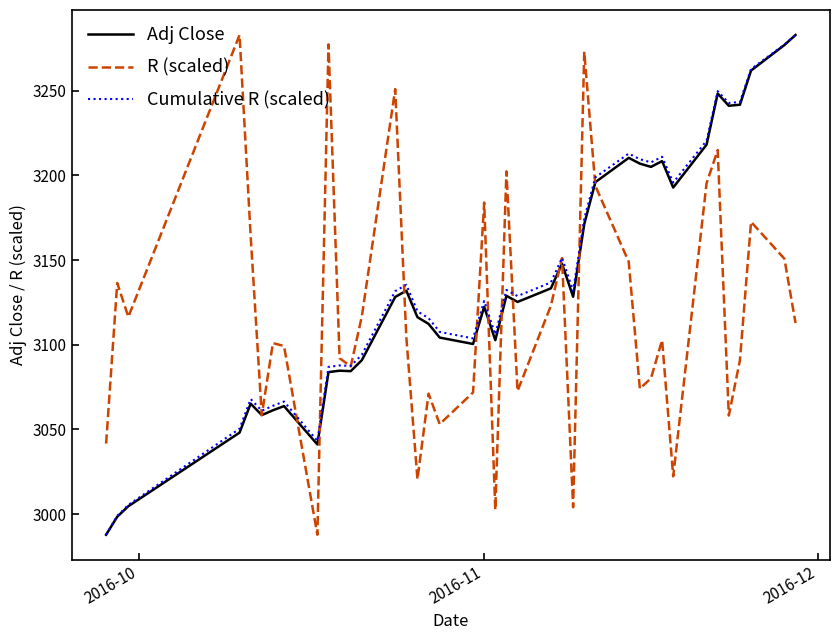

What is the minimum value shown in the chart?

2987.9